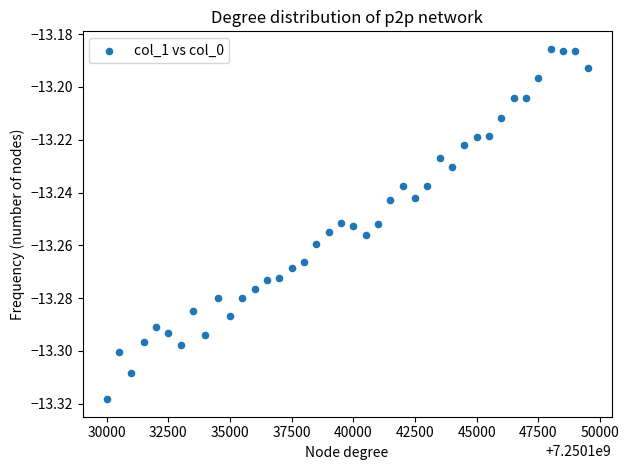

What is the range of X values (max minus min)?

19500.0